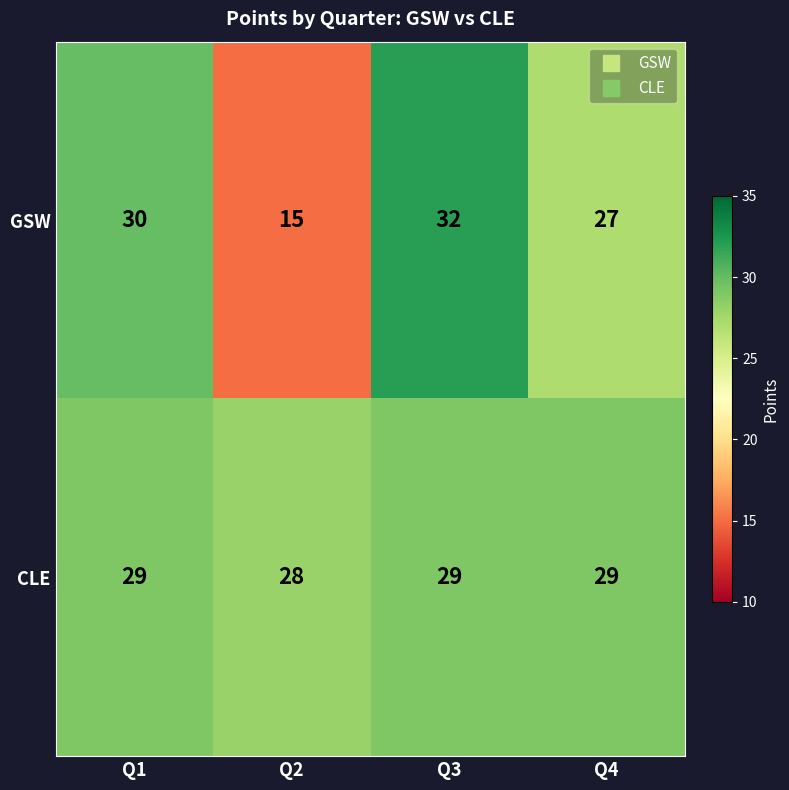

Is it true that CLE equals 19 at Q3?

False